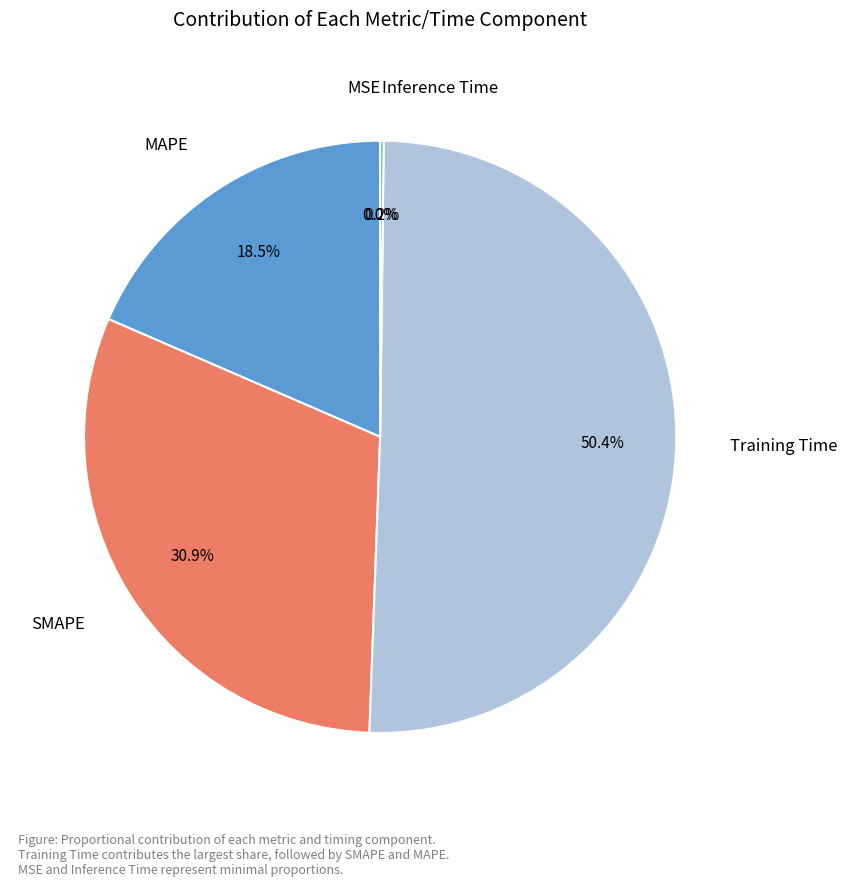

Which slice is the largest?

Training Time